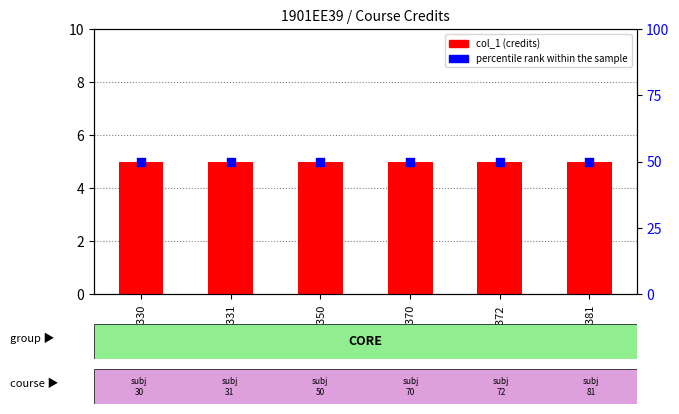

What are all the series names shown in the legend?

col_1 (credits), percentile rank within the sample